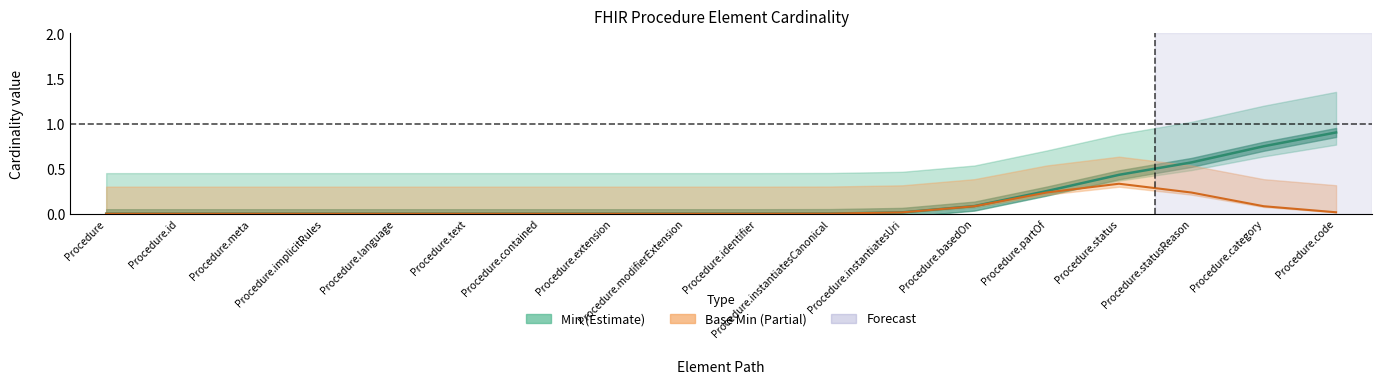

List the series in order of their overall mean, highest first.

Min, Base Min